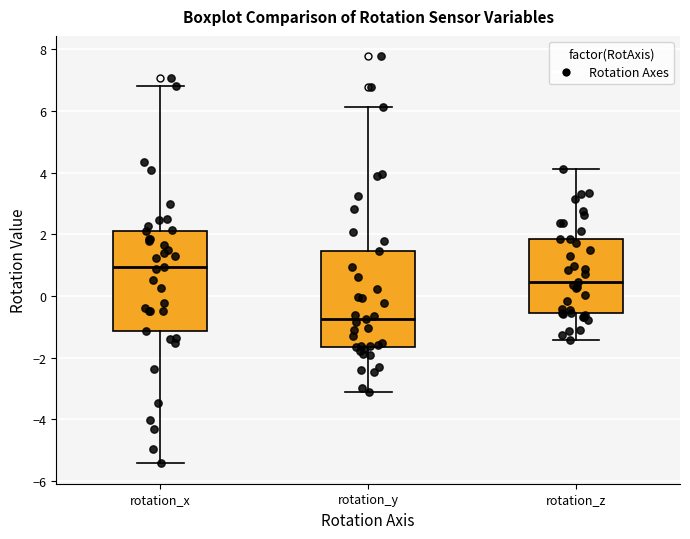

Where is the upper edge of the box for rotation_x on the y-axis? The values are not printed on the chart, so give them approximately, as read against the axis.

2.0